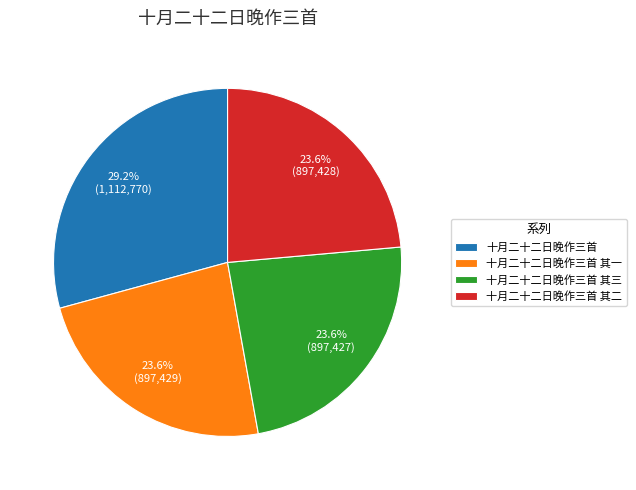

Which has a higher value, 十月二十二日晚作三首 其二 or 十月二十二日晚作三首?

十月二十二日晚作三首